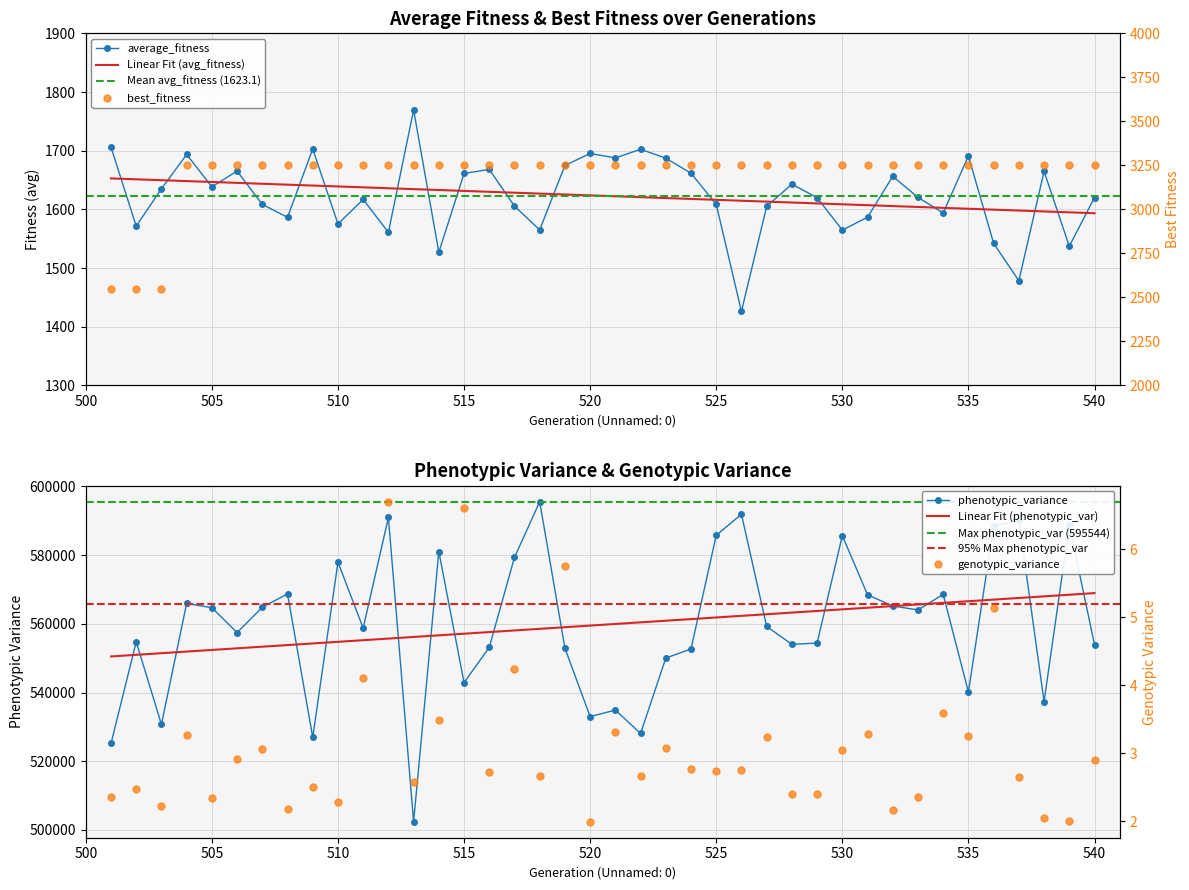

What are all the series names shown in the legend?

average_fitness, best_fitness, phenotypic_variance, genotypic_variance